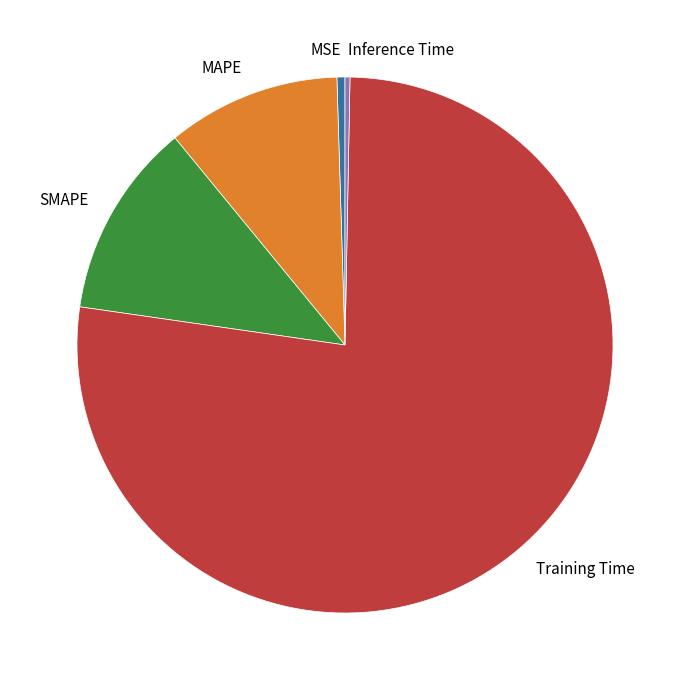

Is the sum of MAPE and Inference Time greater than half?

No